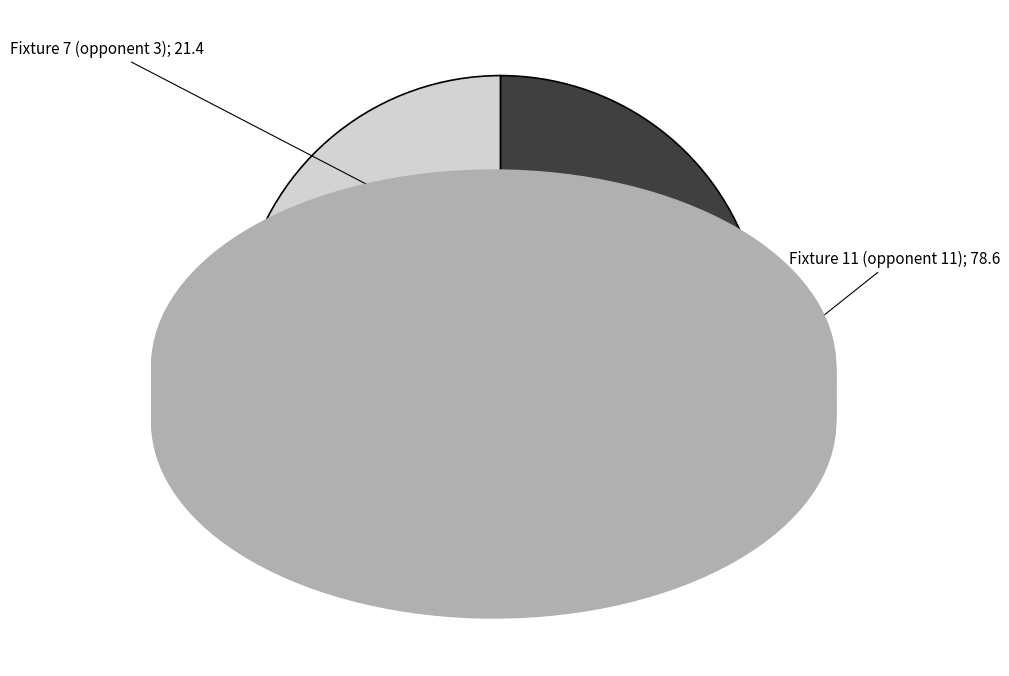

The Fixture 7 (opponent 3) slice represents 21% of the pie. True or false?

True